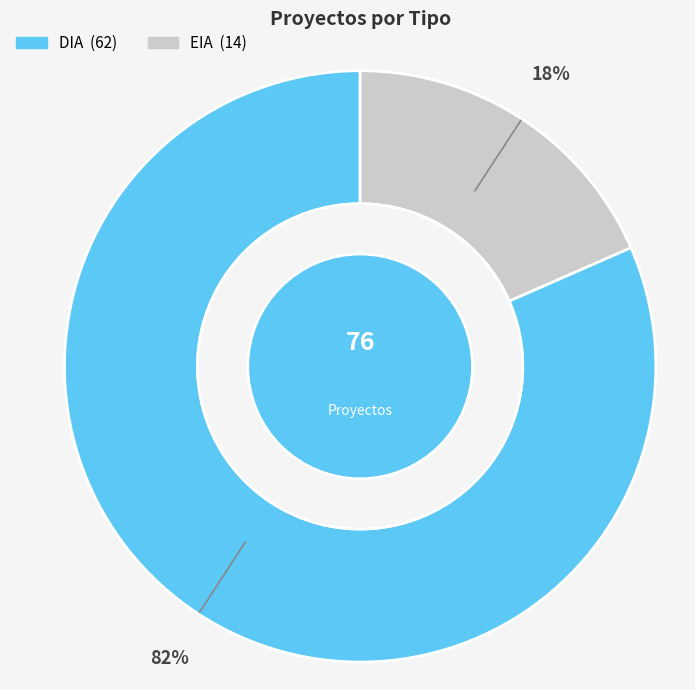

To the nearest percent, what percentage of the pie is EIA?

18%